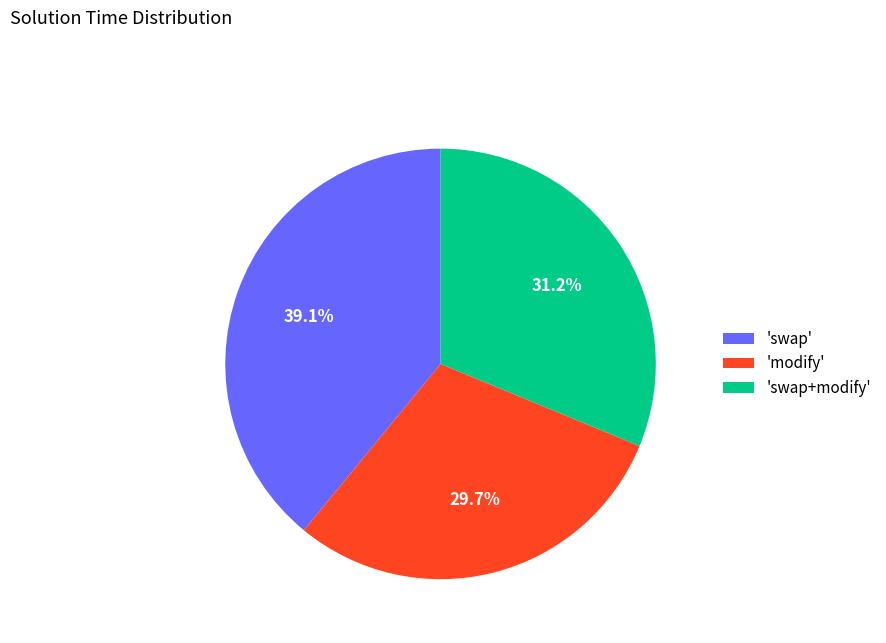

What is the ratio of the value at 'swap' to the value at 'swap+modify'?

1.3